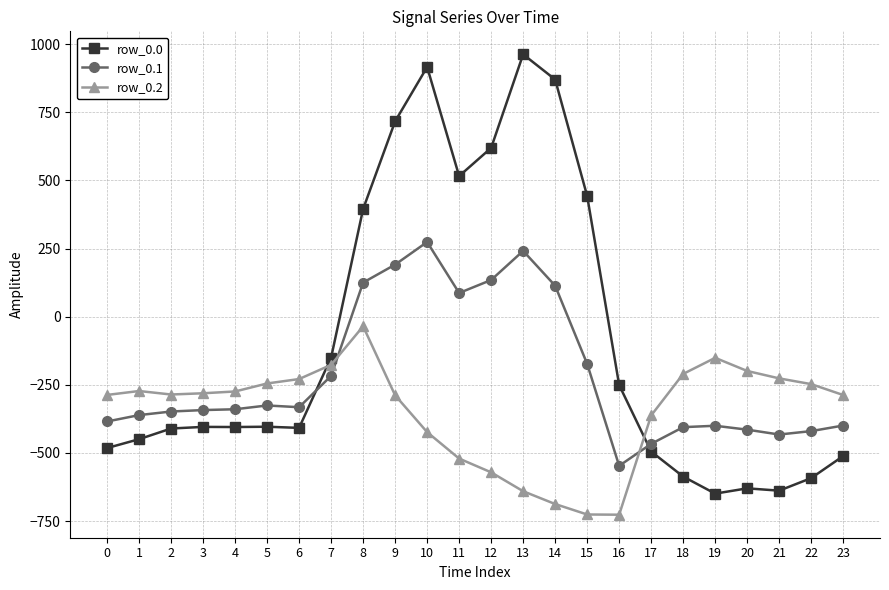

List the series in order of their peak value, lowest first.

row_0.2, row_0.1, row_0.0